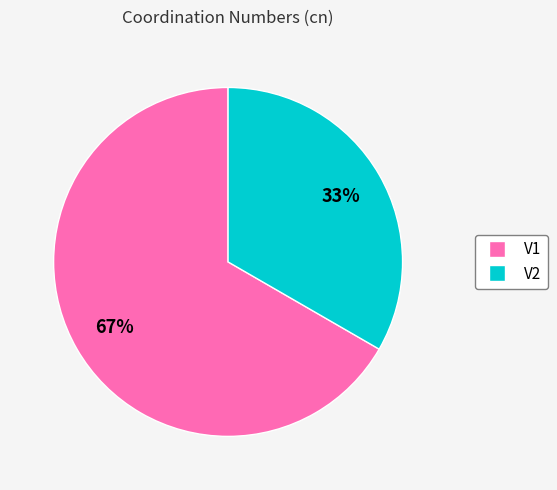

Which has a higher value, V2 or V1?

V1